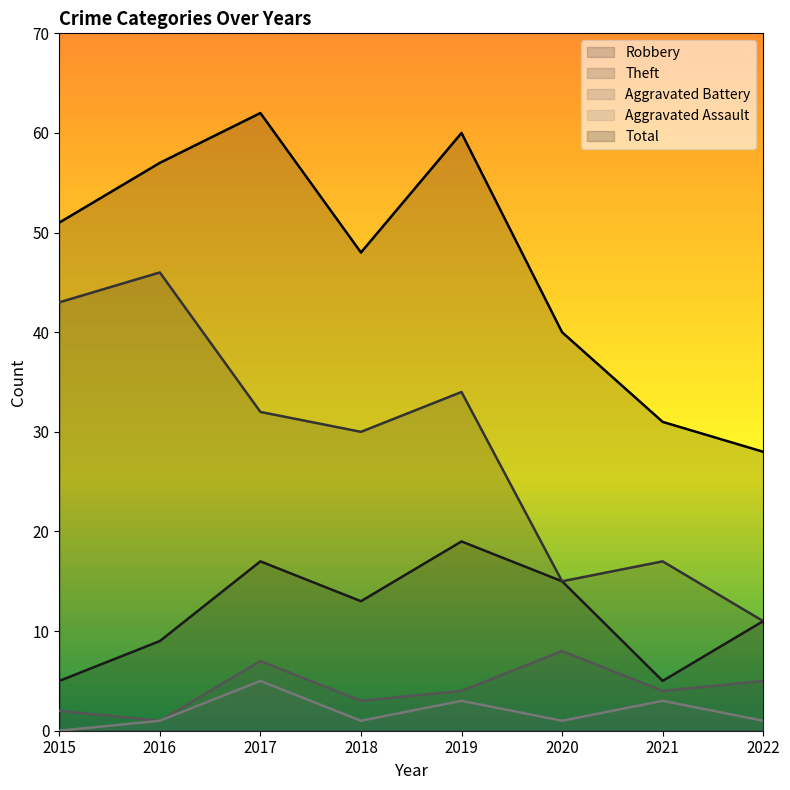

True or false: Aggravated Assault has a value of 1 at 2020.

True